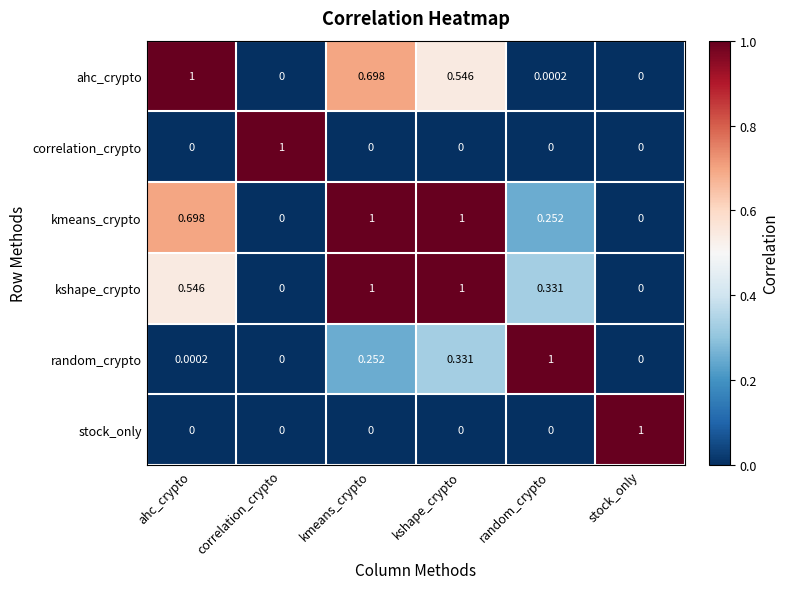

At which category is the sum across all series the highest?

kmeans_crypto